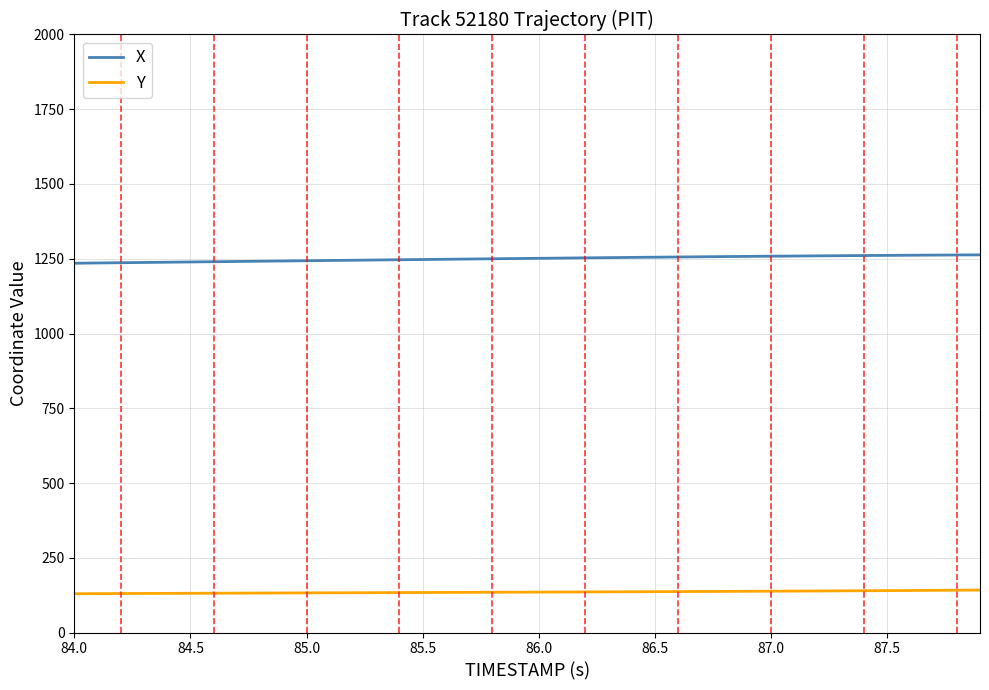

True or false: X and Y intersect in this chart.

False